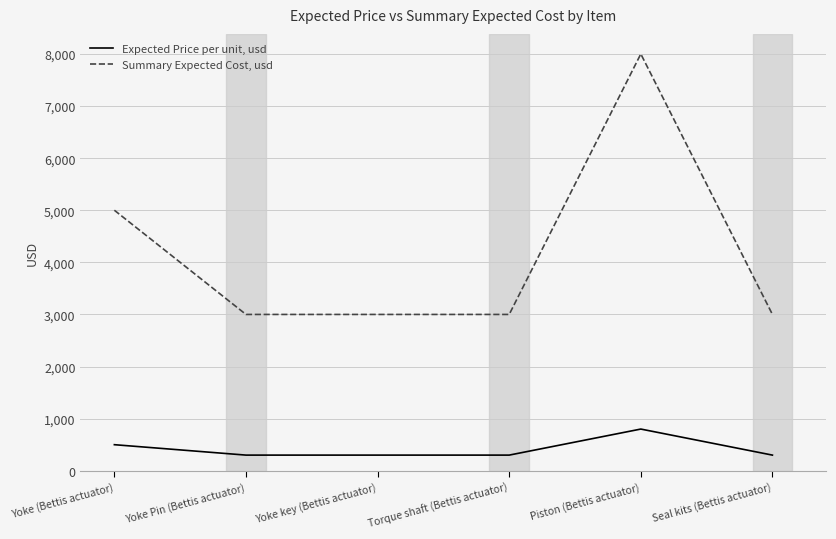

What is the sum of the Expected Price per unit, usd values at Torque shaft (Bettis actuator) and Yoke key (Bettis actuator)?

600